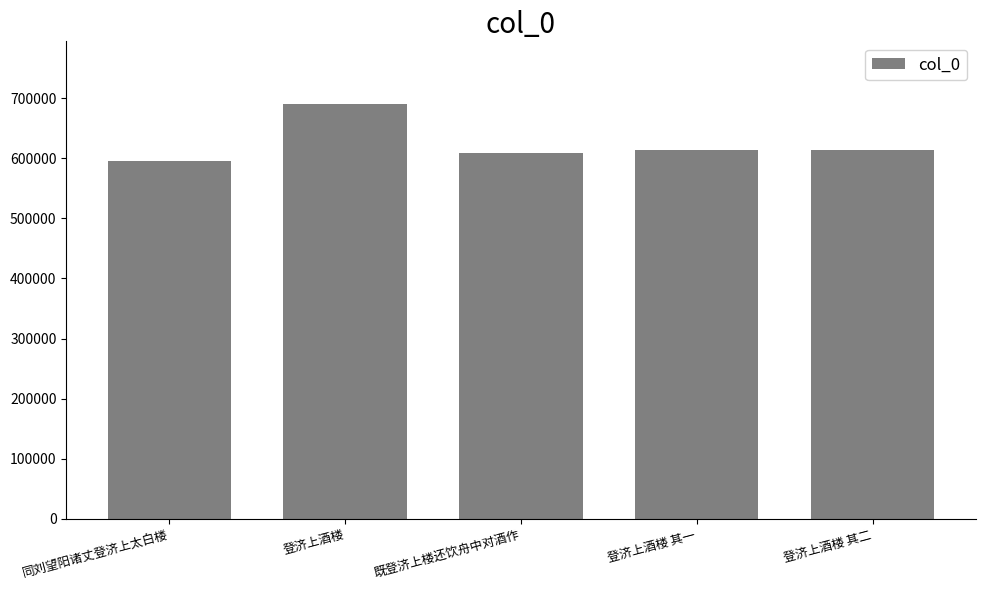

Approximately how many times larger is the value at 登济上酒楼 其二 compared to 登济上酒楼?

0.9